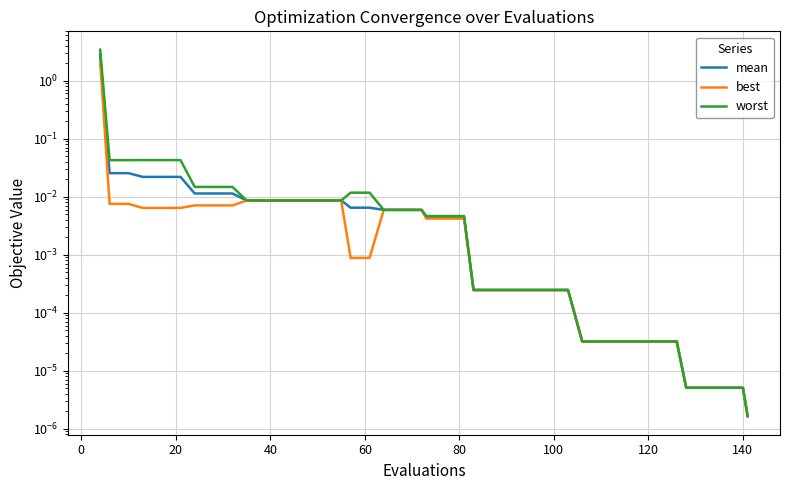

True or false: worst and mean cross at least once.

False